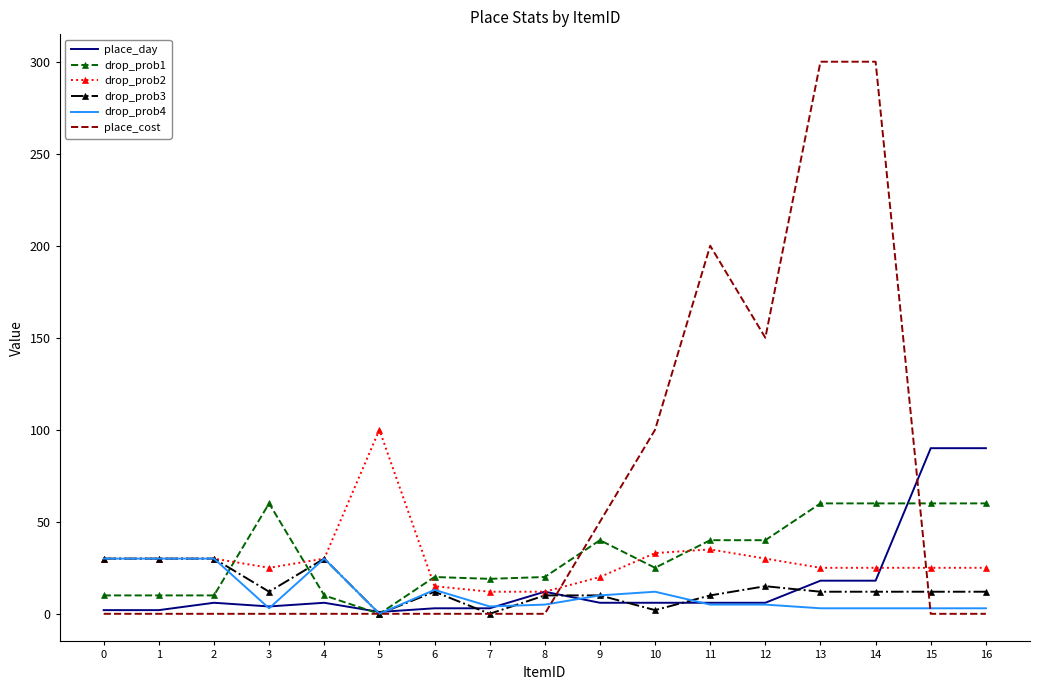

How many categories are shown in the chart?

17